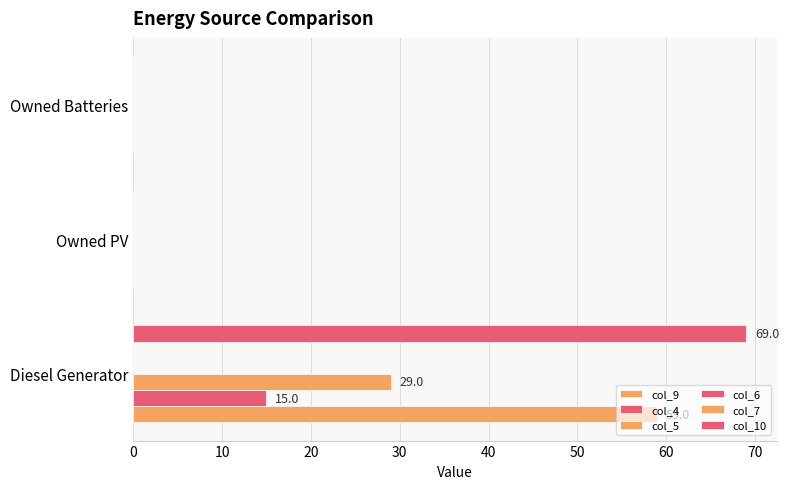

How many data points does each series have?

3